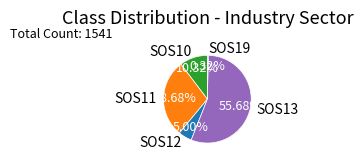

What portion of the pie excludes SOS19?

99.7%